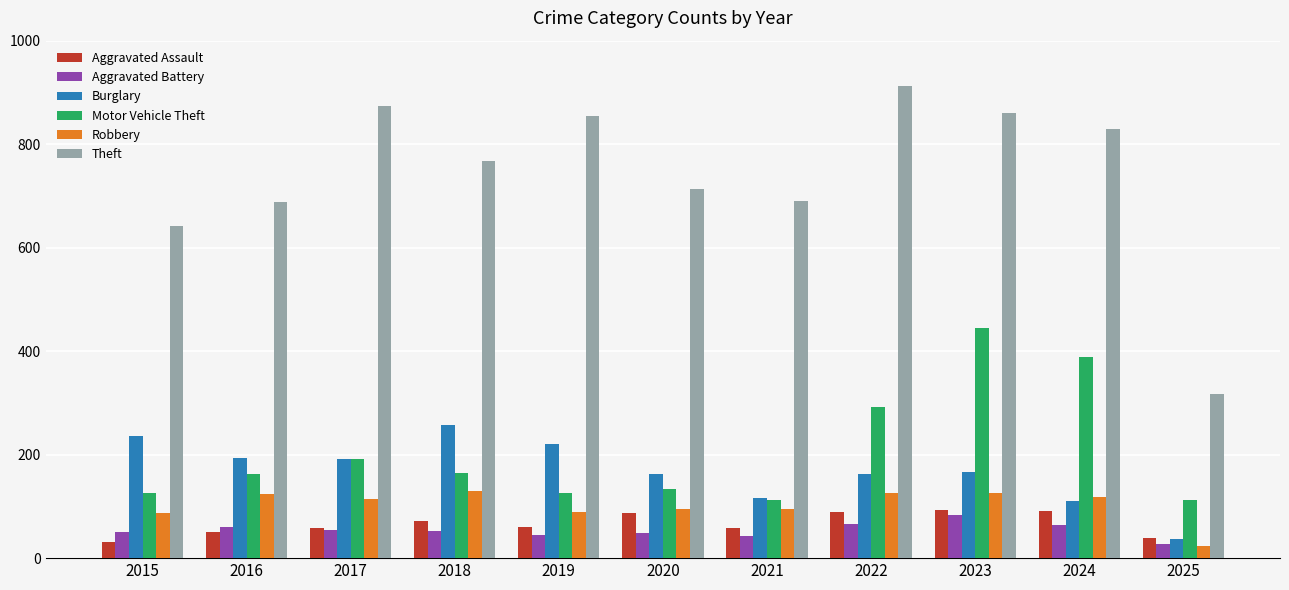

What is the maximum value shown in the chart?

912